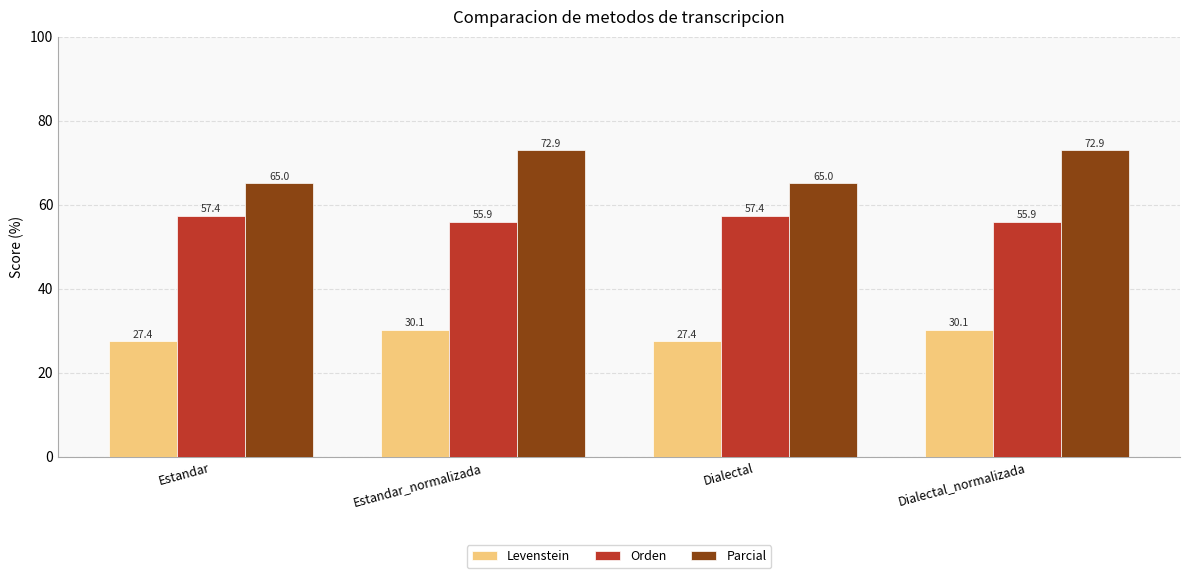

What is the total value across all series at Dialectal?

149.9